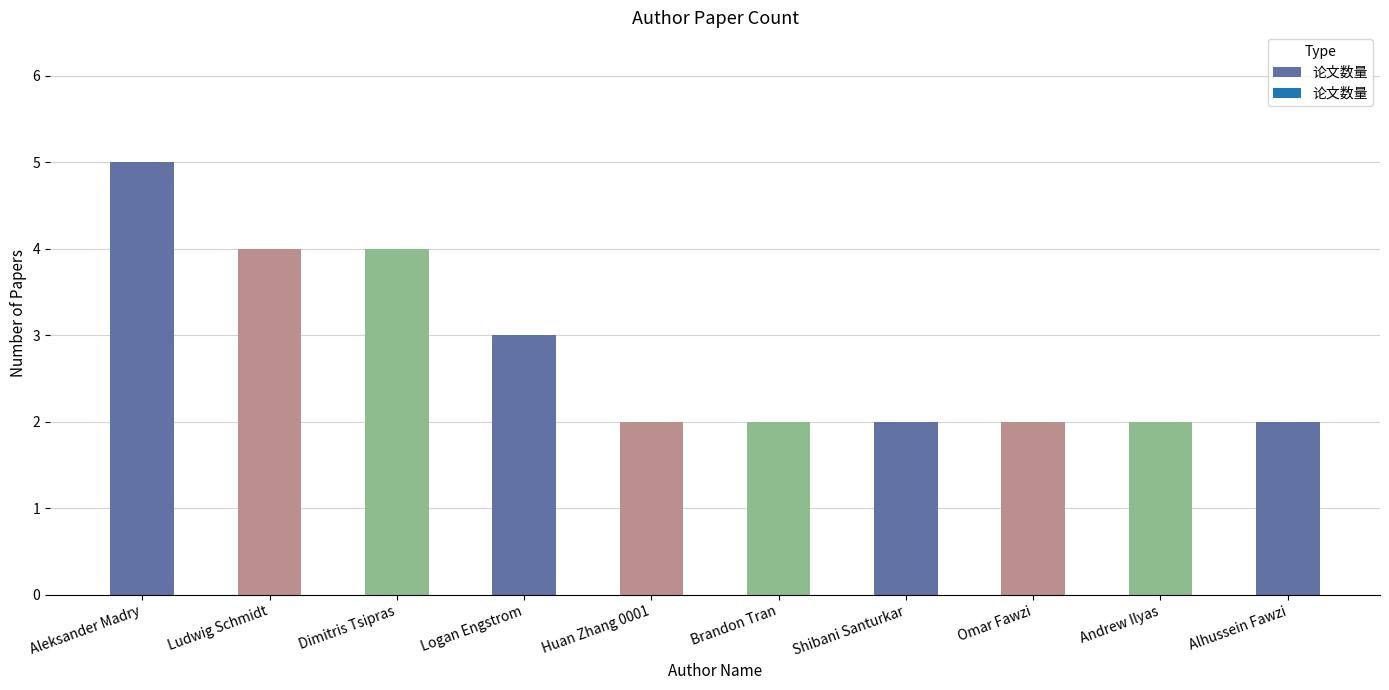

What is the change in value from Aleksander Madry to Logan Engstrom?

-2